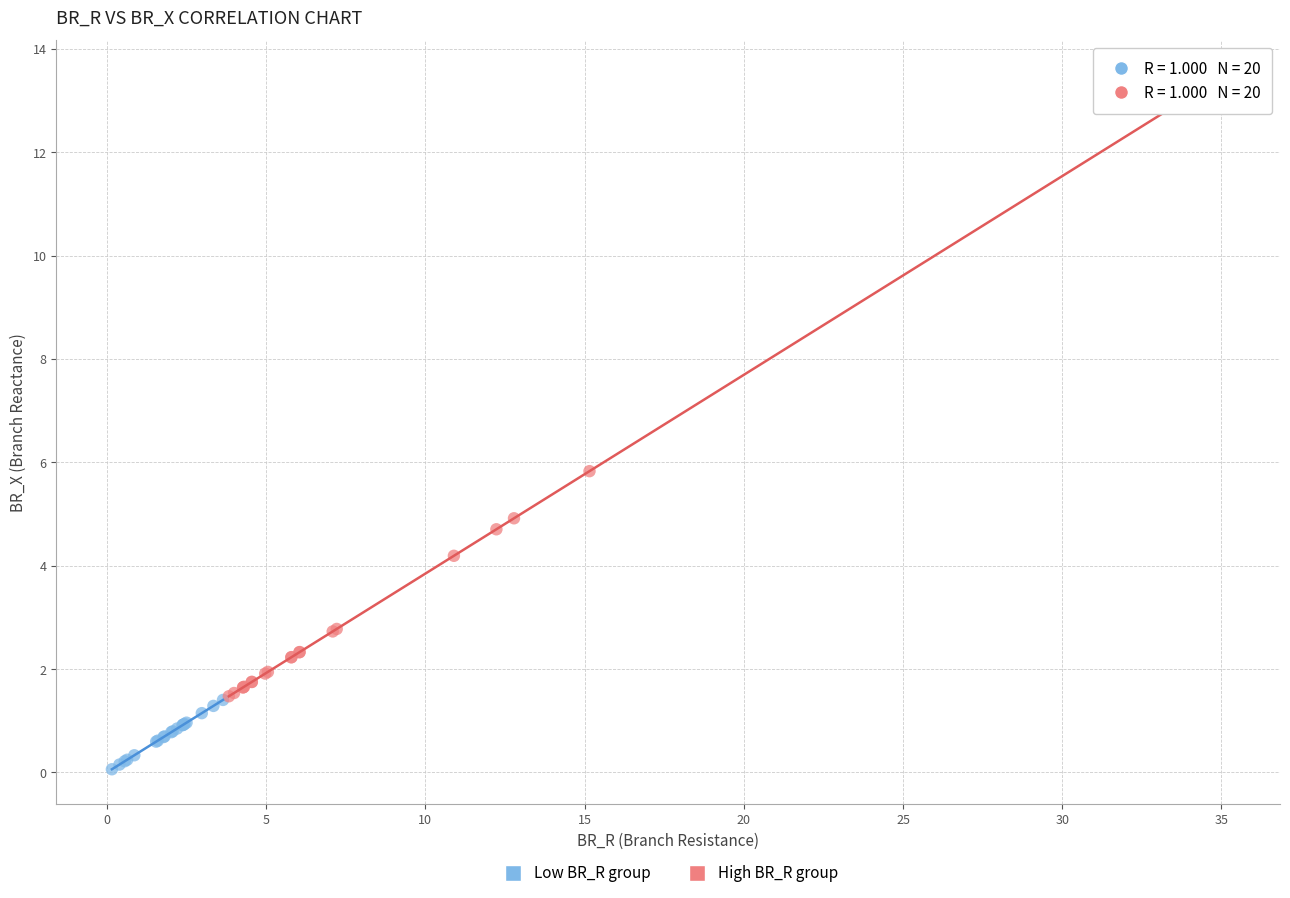

Which series reaches the minimum Y coordinate?

Low BR_R group